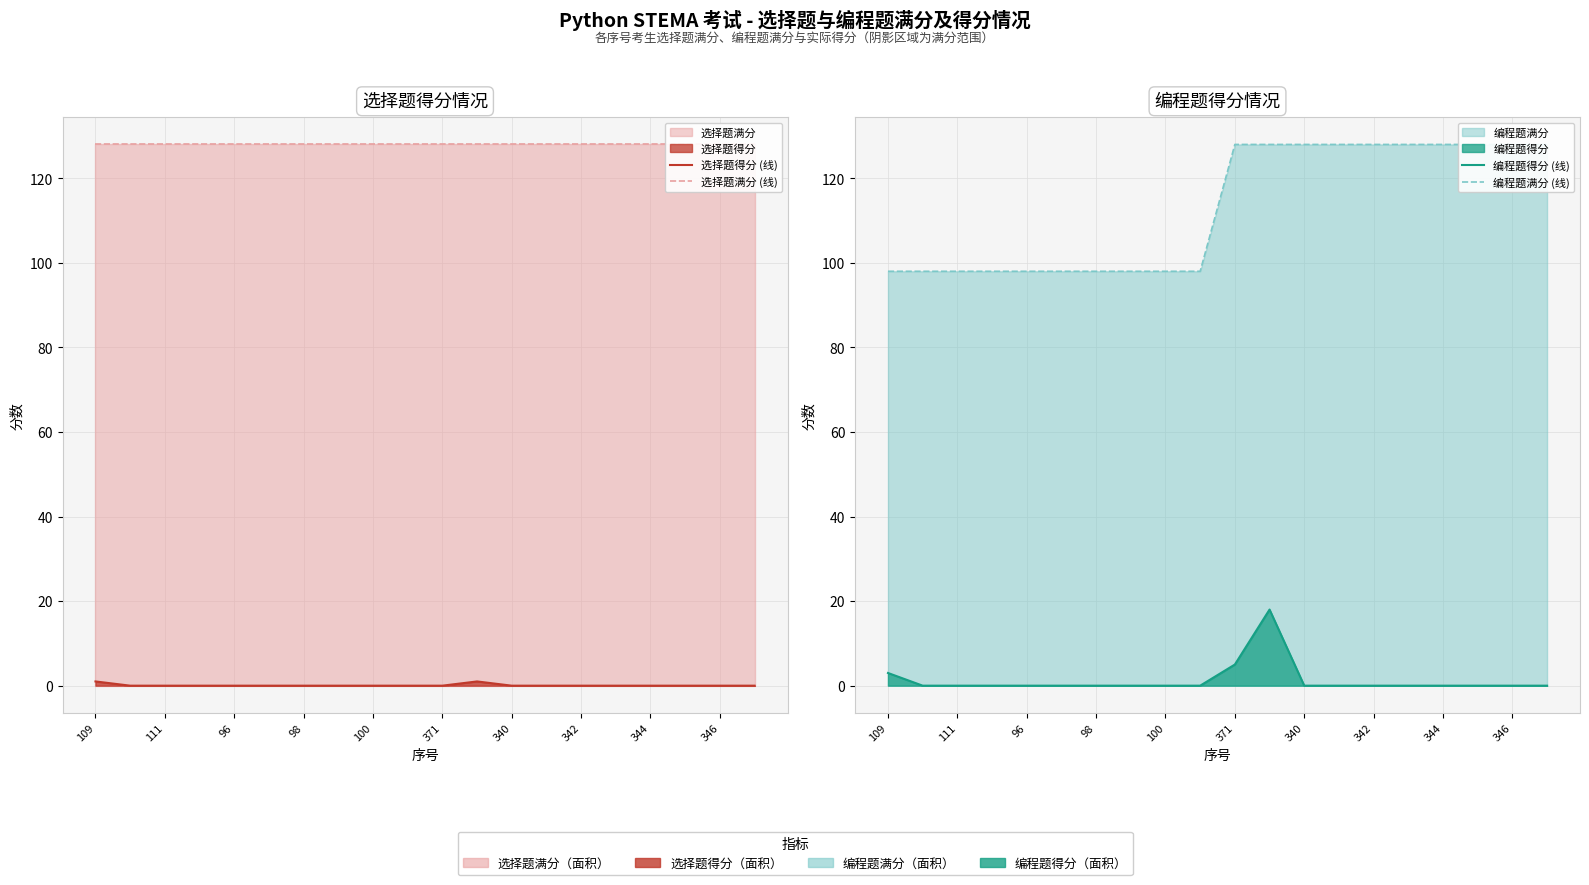

True or false: 编程题满分 (线) has more than 1 points higher than both neighbors.

False